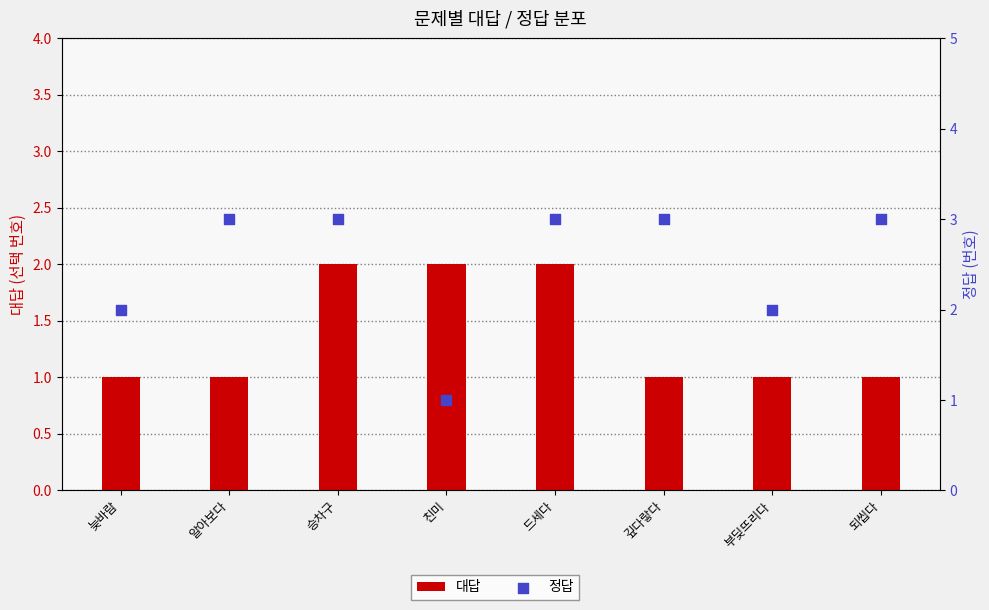

Which series contains the highest Y value?

정답